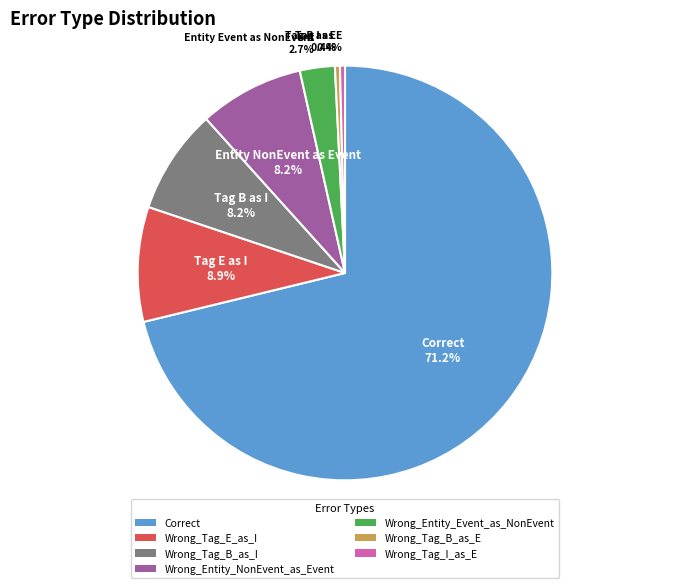

Count the number of slices in the pie.

7